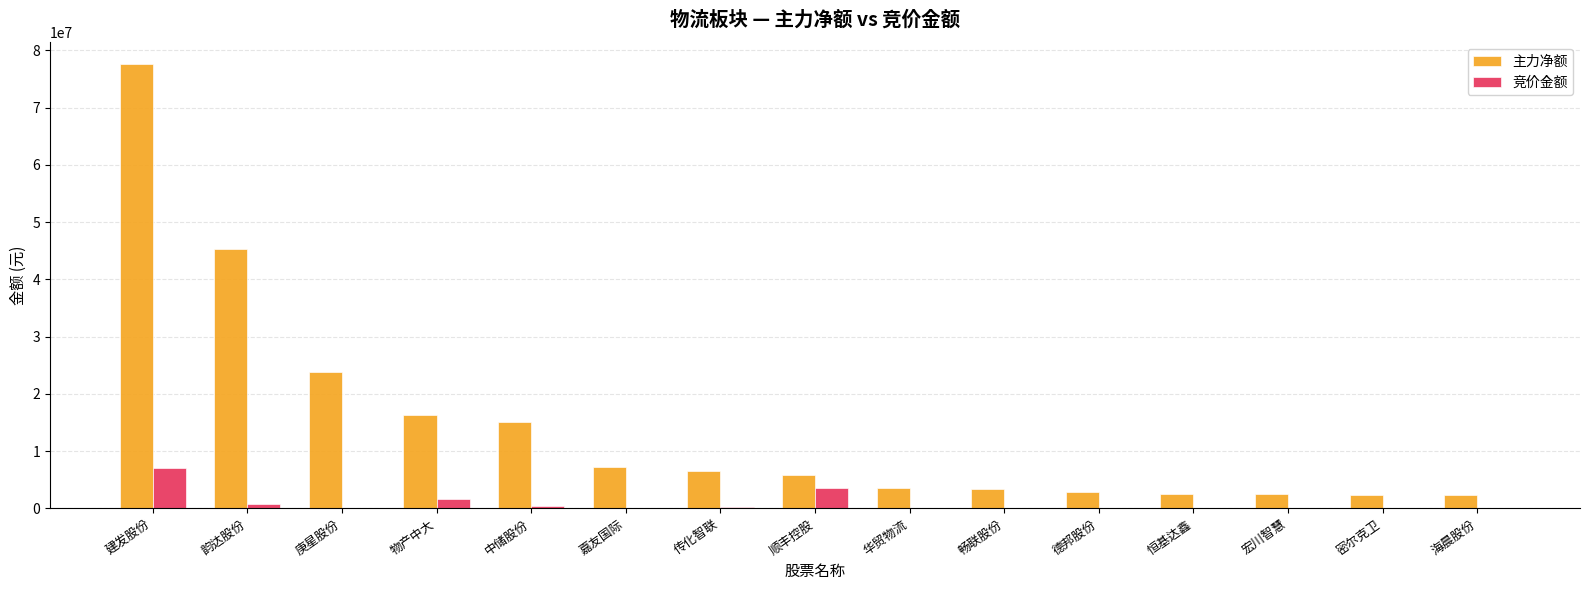

What is the maximum value shown in the chart?

77564799